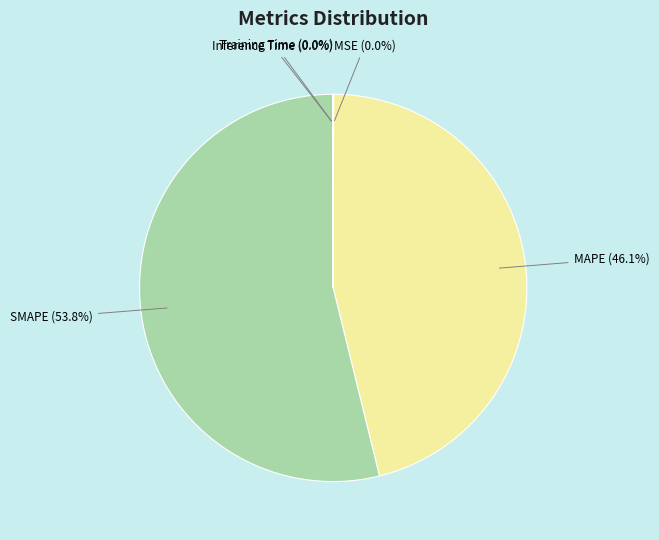

How much of the chart is everything except MAPE?

53.9%